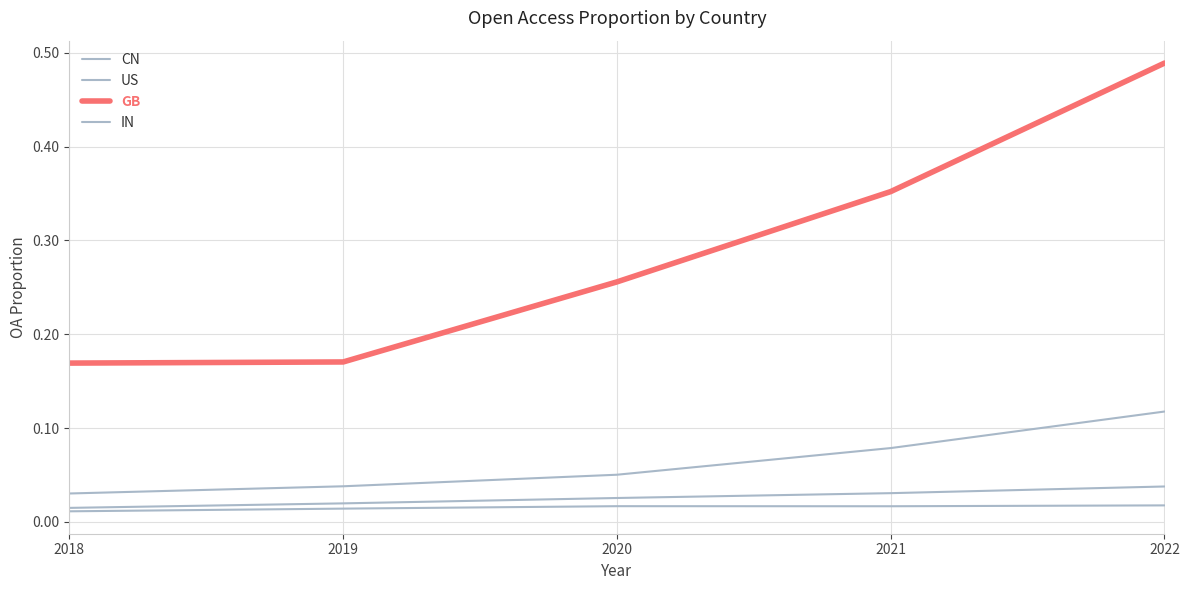

Count the number of data series in this chart.

4